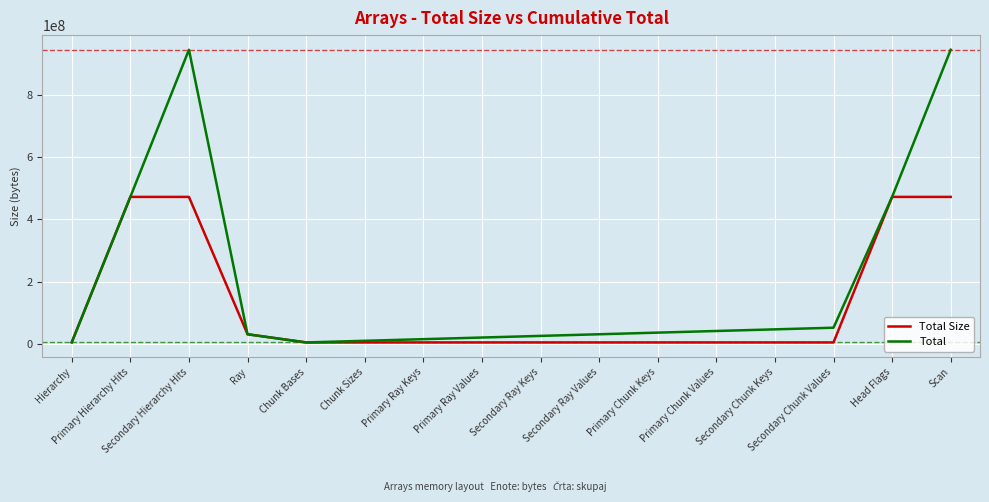

What is the maximum value for Total?

943718400